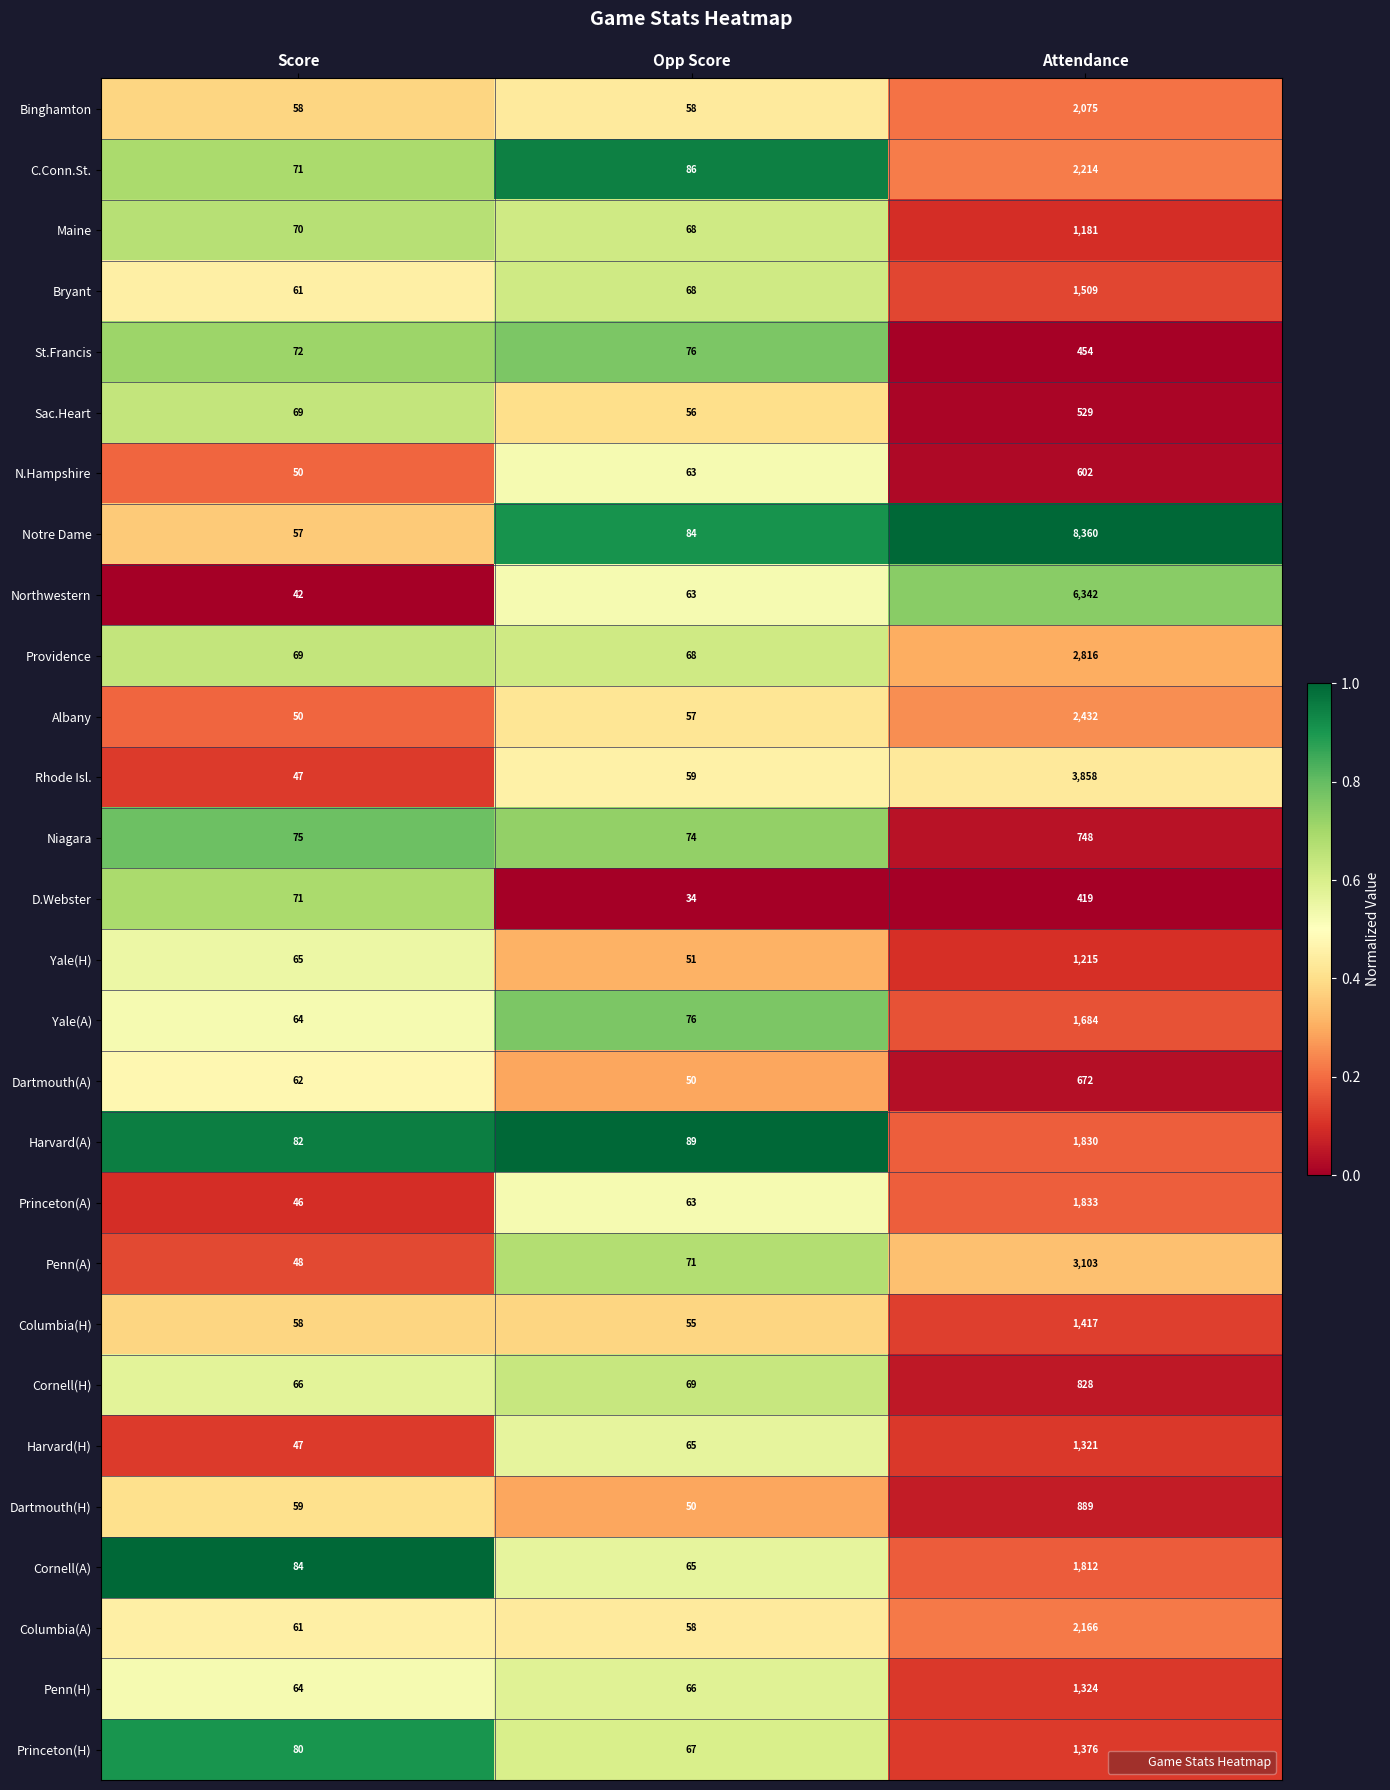

Is it true that D.Webster equals 34 at Opp Score?

True